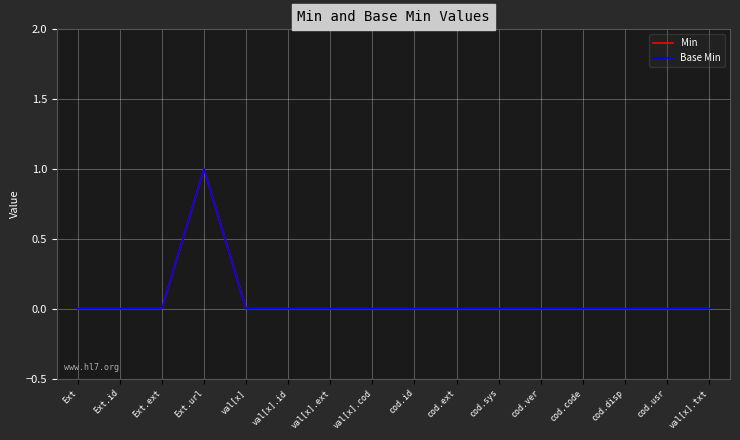

Does the chart display data point markers on the line(s)?

No